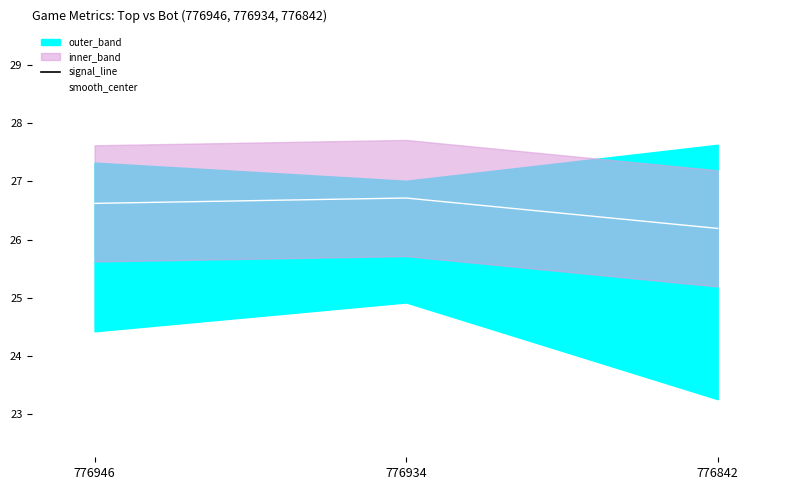

Which has a higher value, 776842 or 776934?

776842